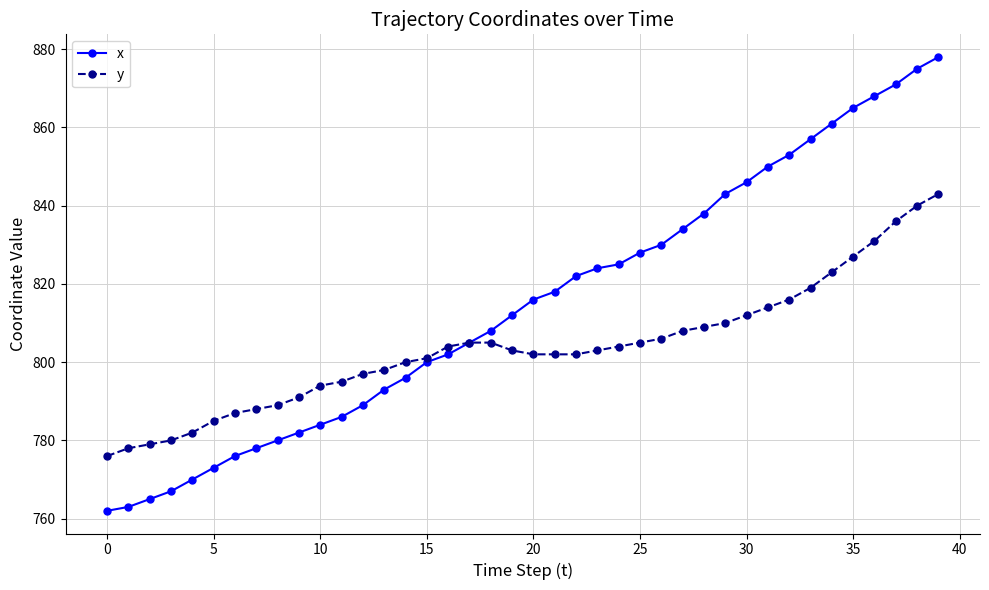

Does the chart display data point markers on the line(s)?

Yes